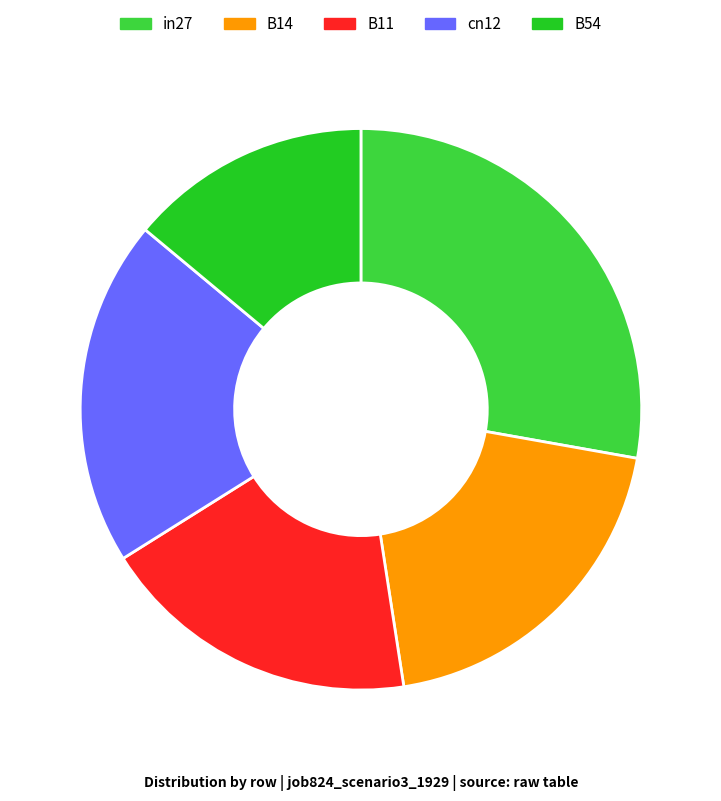

To the nearest percent, what is the difference between the largest and smallest slice percentages?

14%